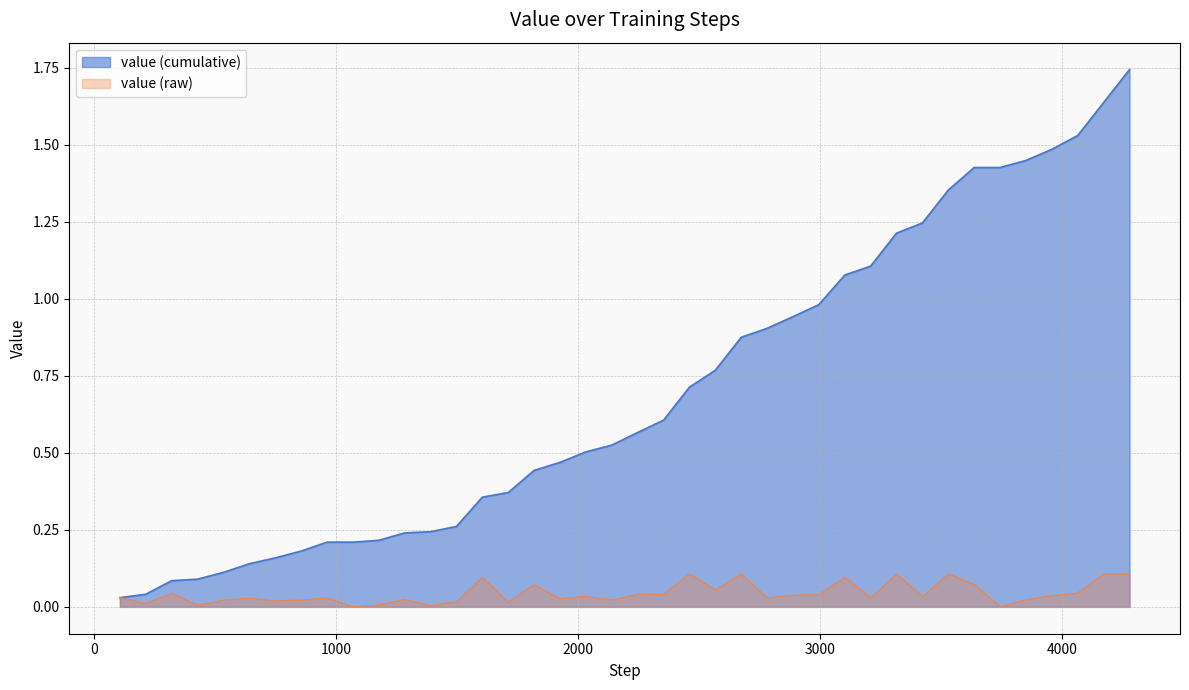

Which series has the widest spread of values?

value (cumulative)